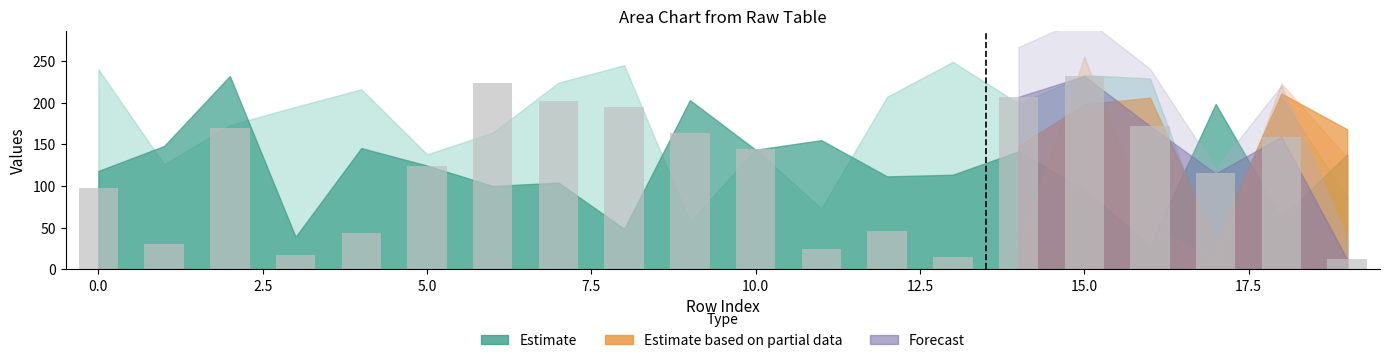

How many data points are less than 144?

10